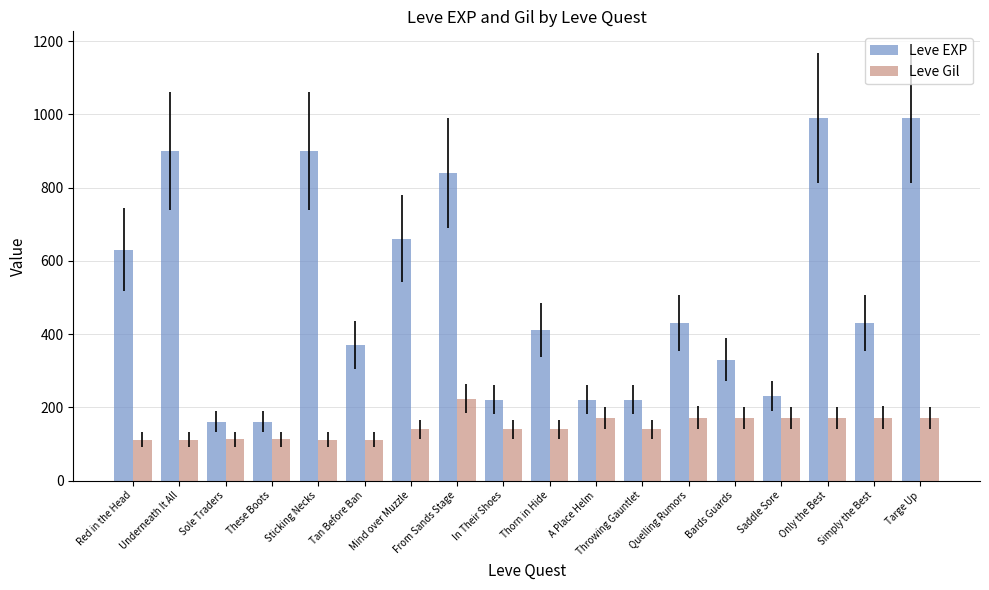

How many series are shown in this chart?

2